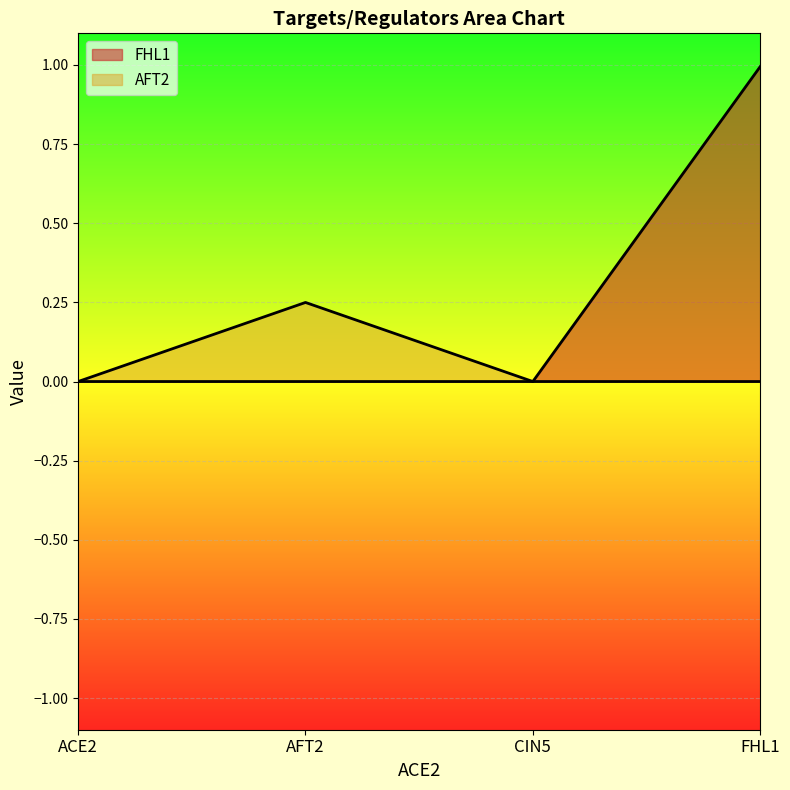

What is the difference between the maximum and second lowest values in the AFT2 series?

0.2